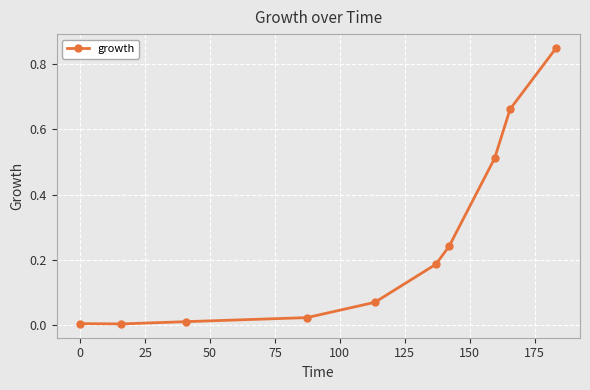

How many categories are shown in the chart?

10